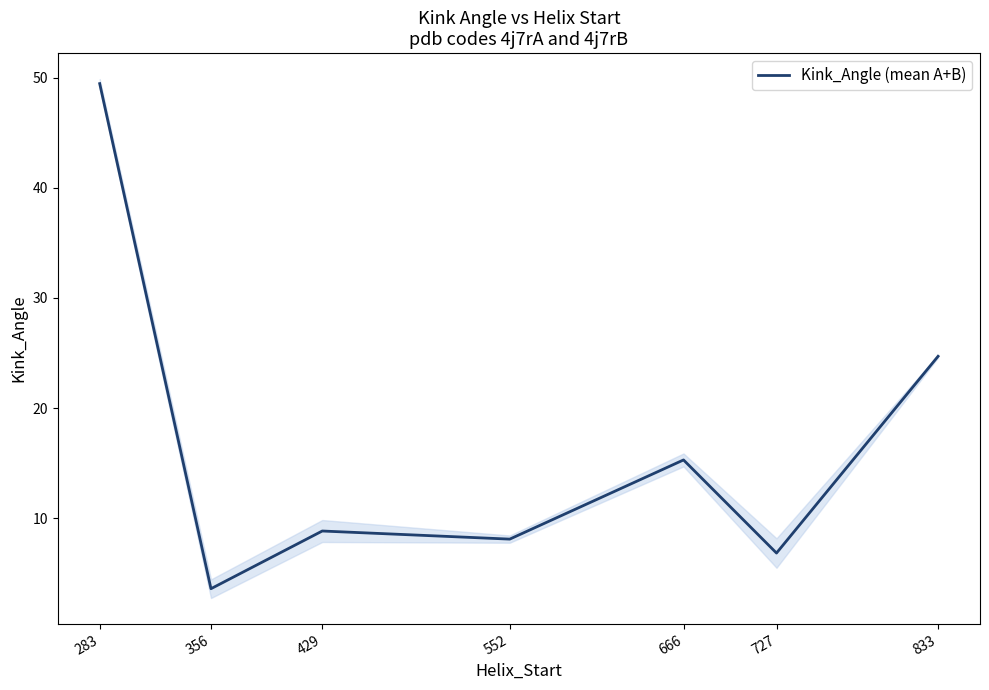

True or false: the data shows 8.1 at 552.

True